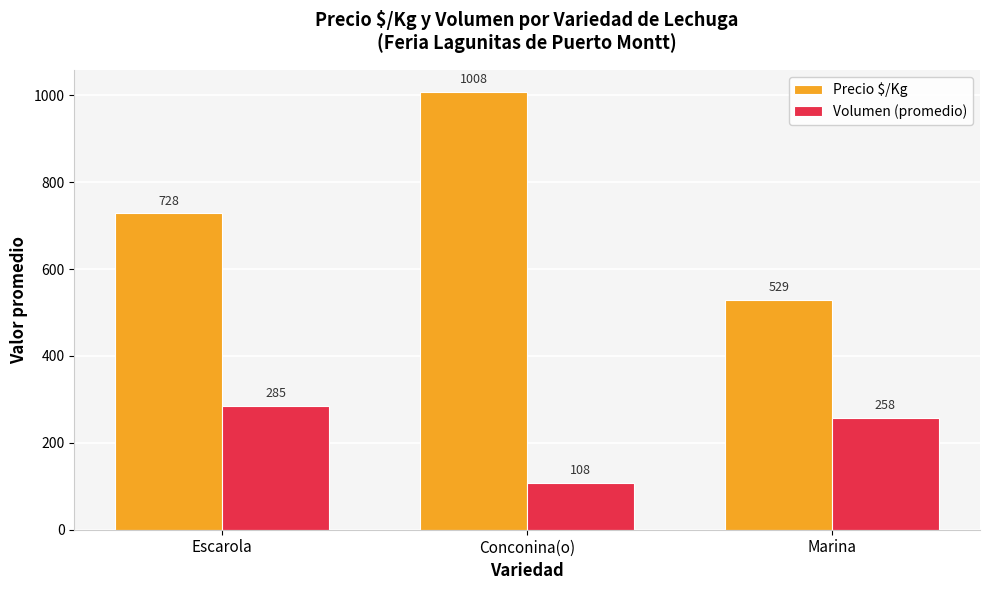

Is it true that Volumen (promedio) equals 285 at Escarola?

True